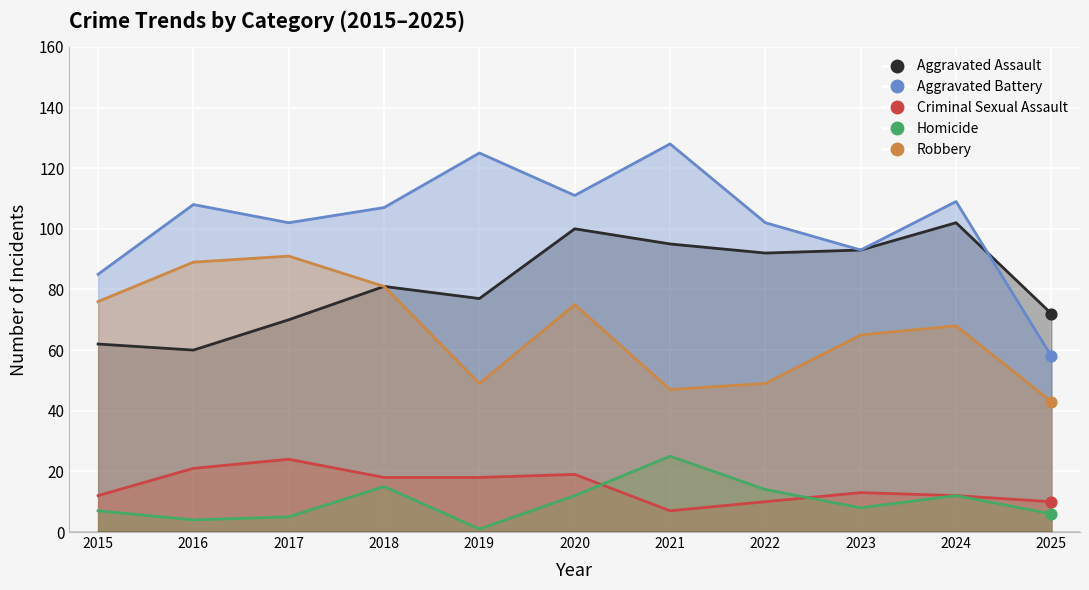

Which series has the widest spread of Y values?

Aggravated Battery